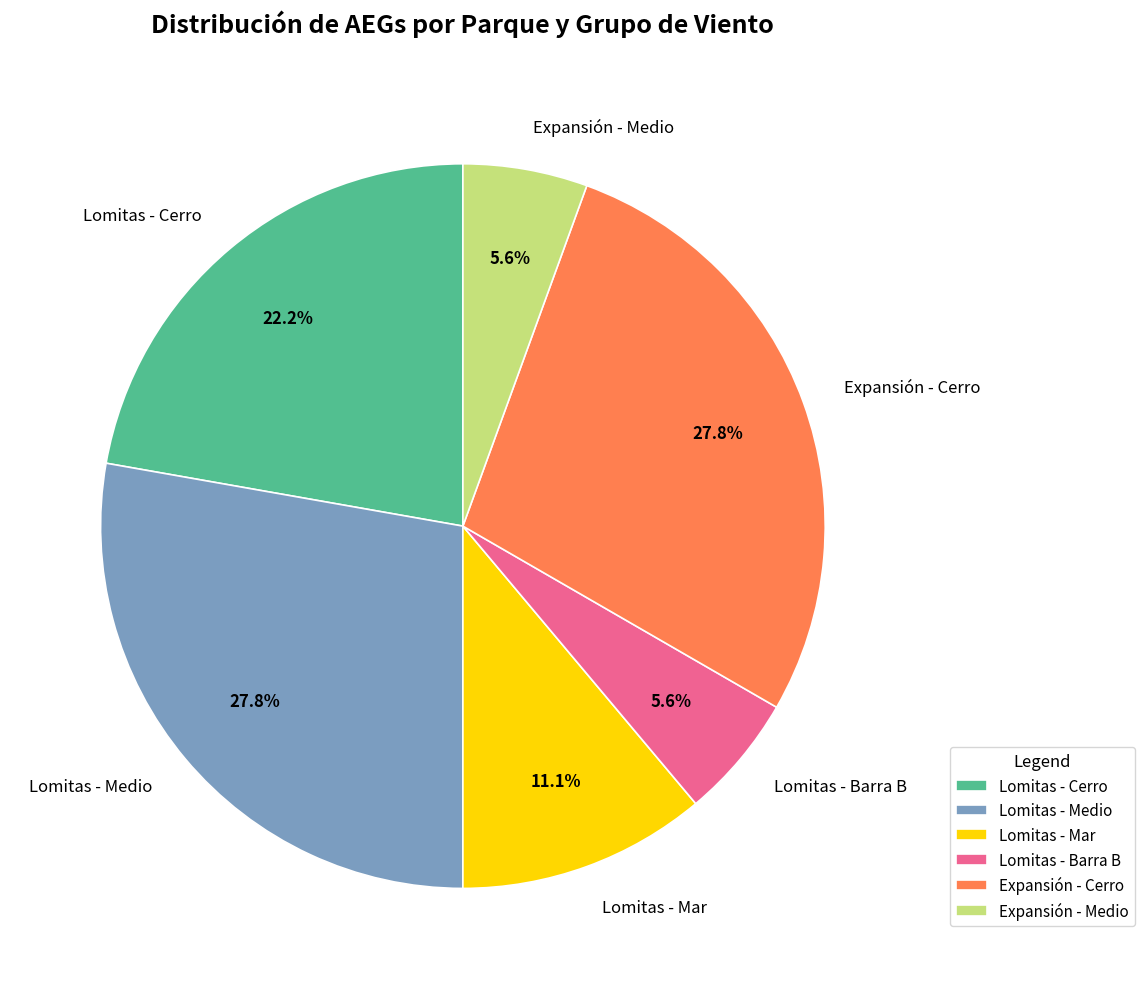

Between Lomitas - Mar and Expansión - Medio, which is larger?

Lomitas - Mar